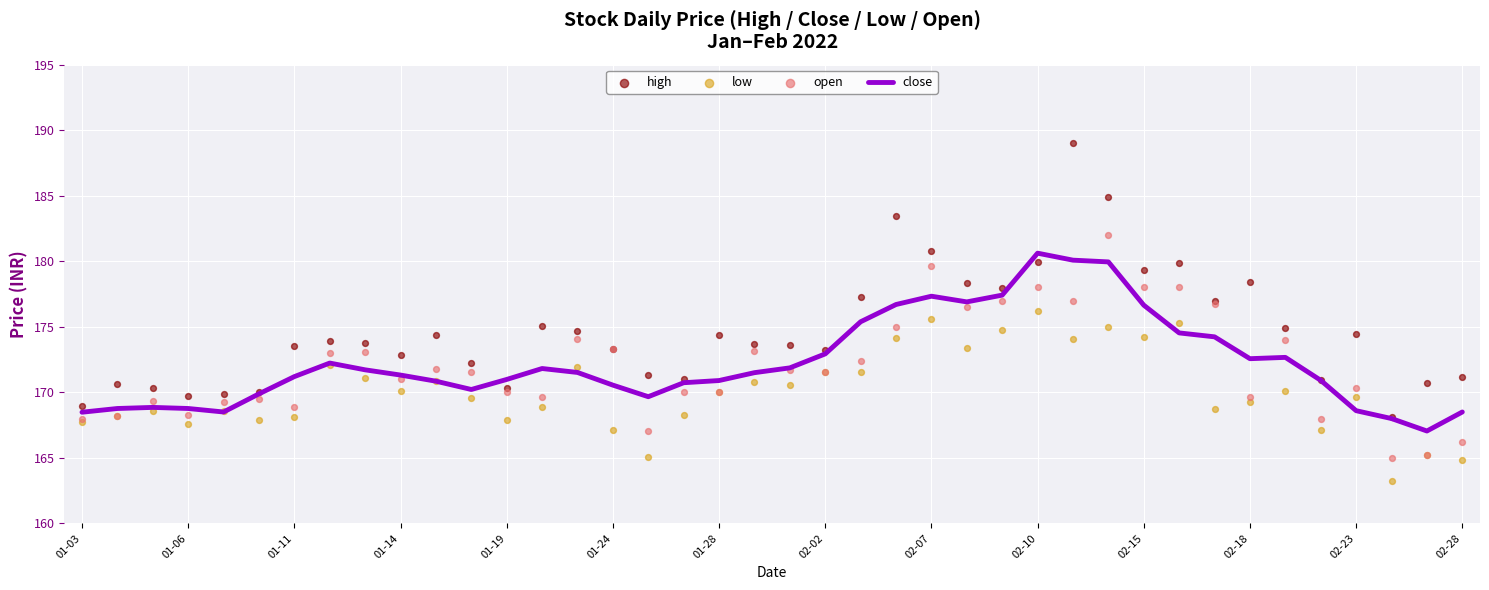

Is it true that close equals 172.6 at 02-18?

True